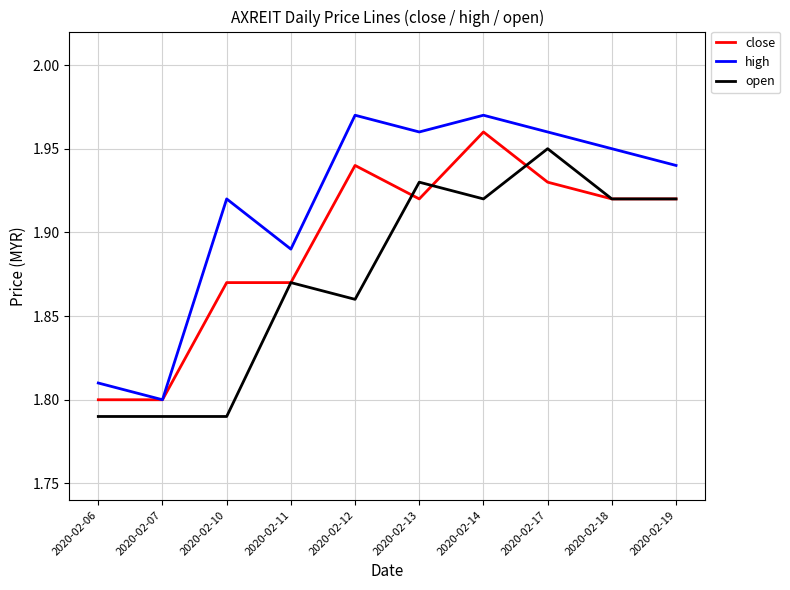

Is it true that close equals 0.4 at 2020-02-18?

False